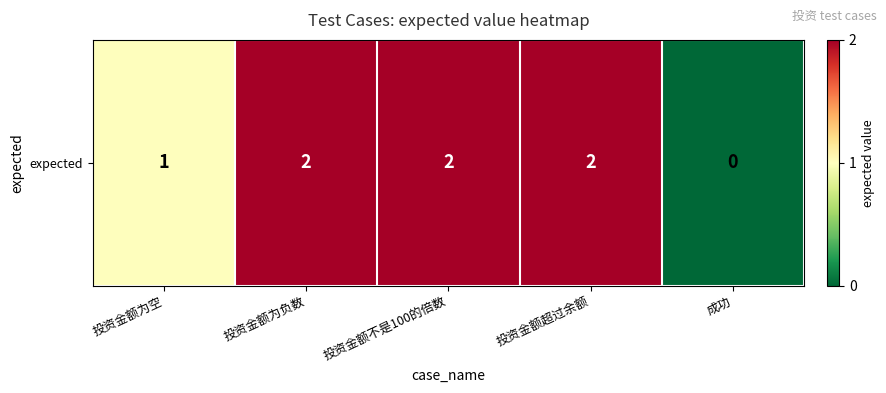

Reading left to right, what are all the values shown in this chart?

1	2	2	2	0